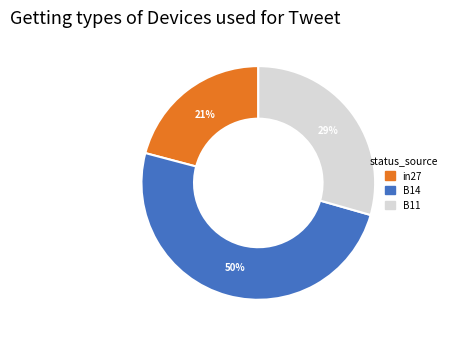

What percentage is the B14 slice, to the nearest percent?

50%